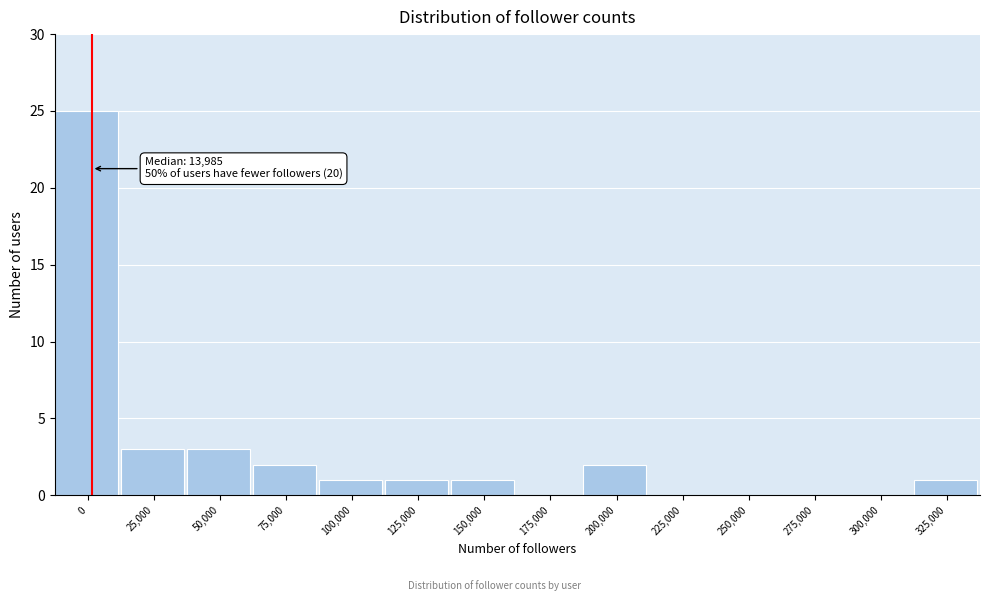

Reading right to left, what are all the values shown in this chart?

325,000=1	300,000=0	275,000=0	250,000=0	225,000=0	200,000=2	175,000=0	150,000=1	125,000=1	100,000=1	75,000=2	50,000=3	25,000=3	0=25